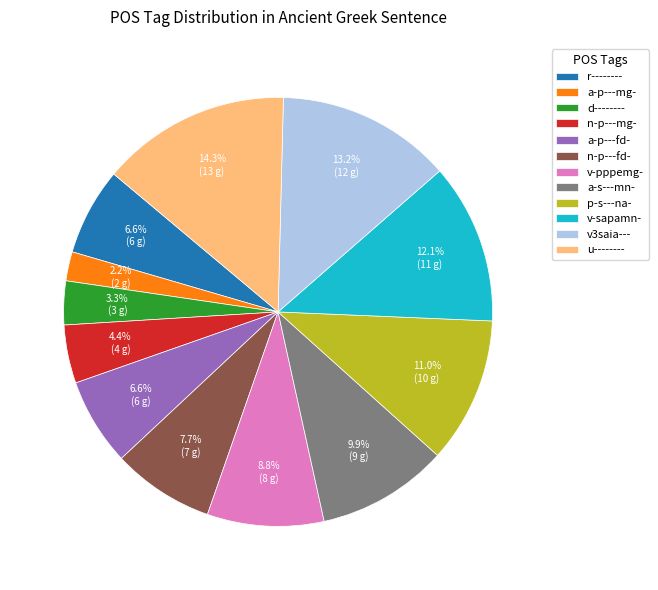

Approximately how many times larger is the value at r-------- compared to a-p---fd-?

1.0